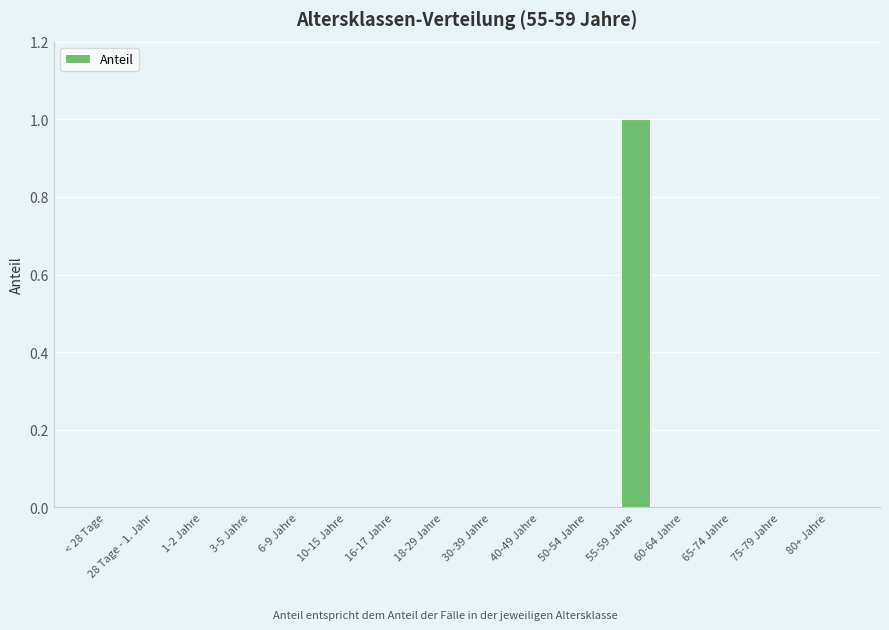

What is the sum of all values?

1